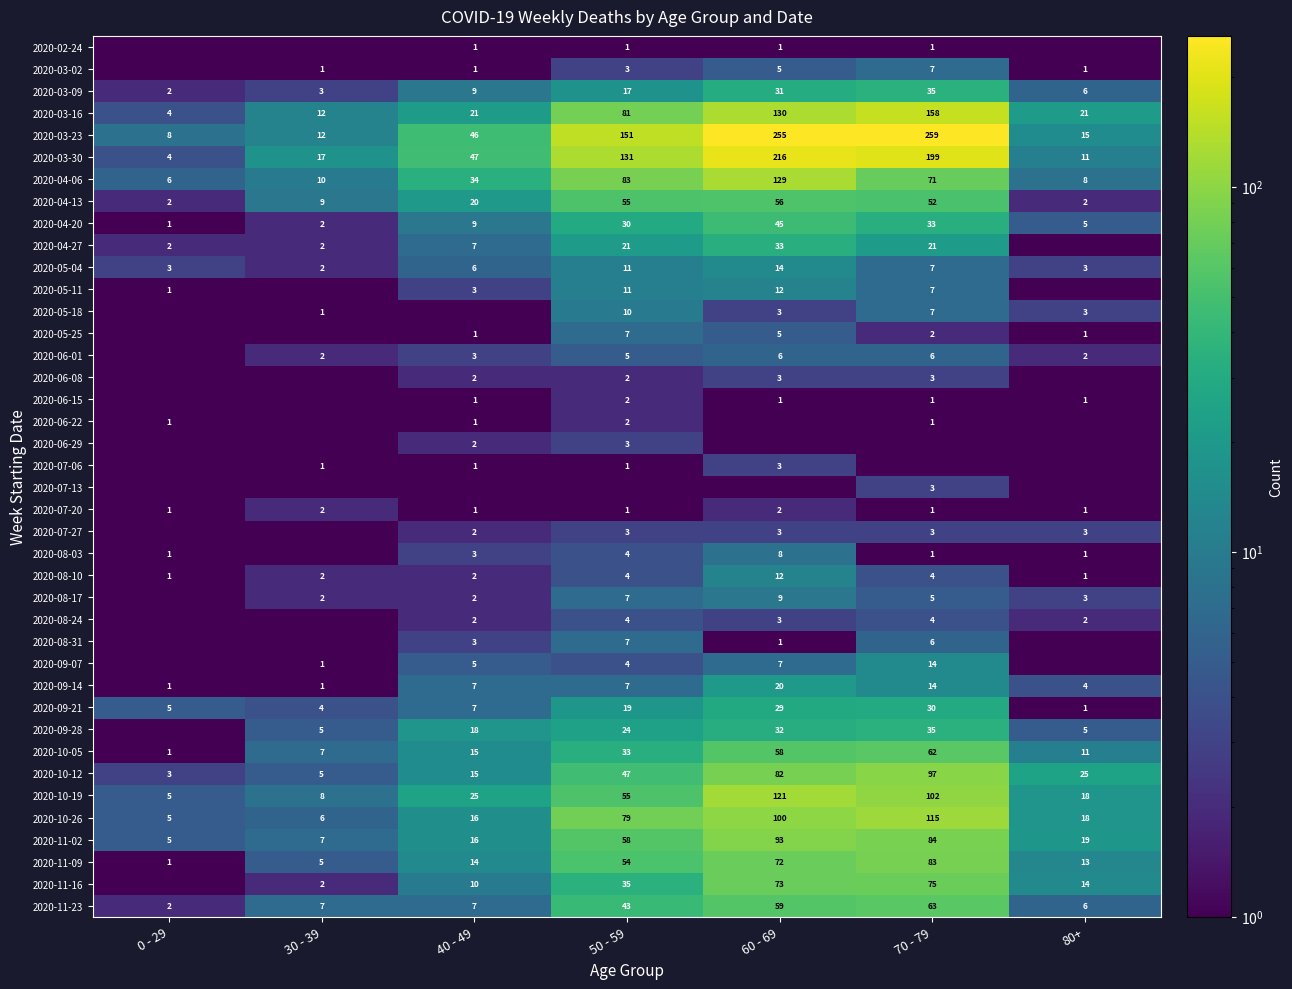

How many categories are shown in the chart?

7